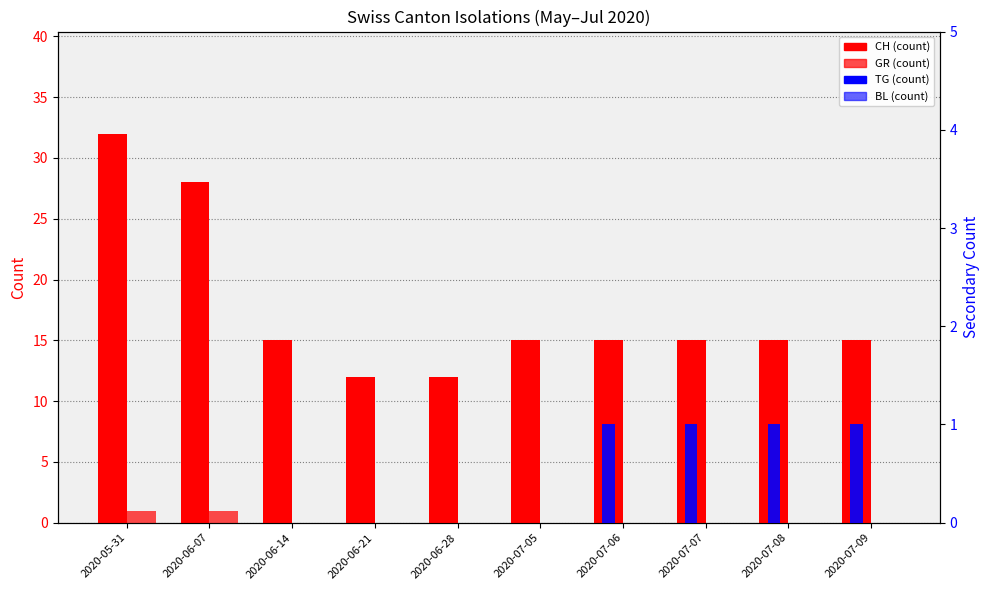

What are all the series names shown in the legend?

CH (count), GR (count), TG (count), BL (count)